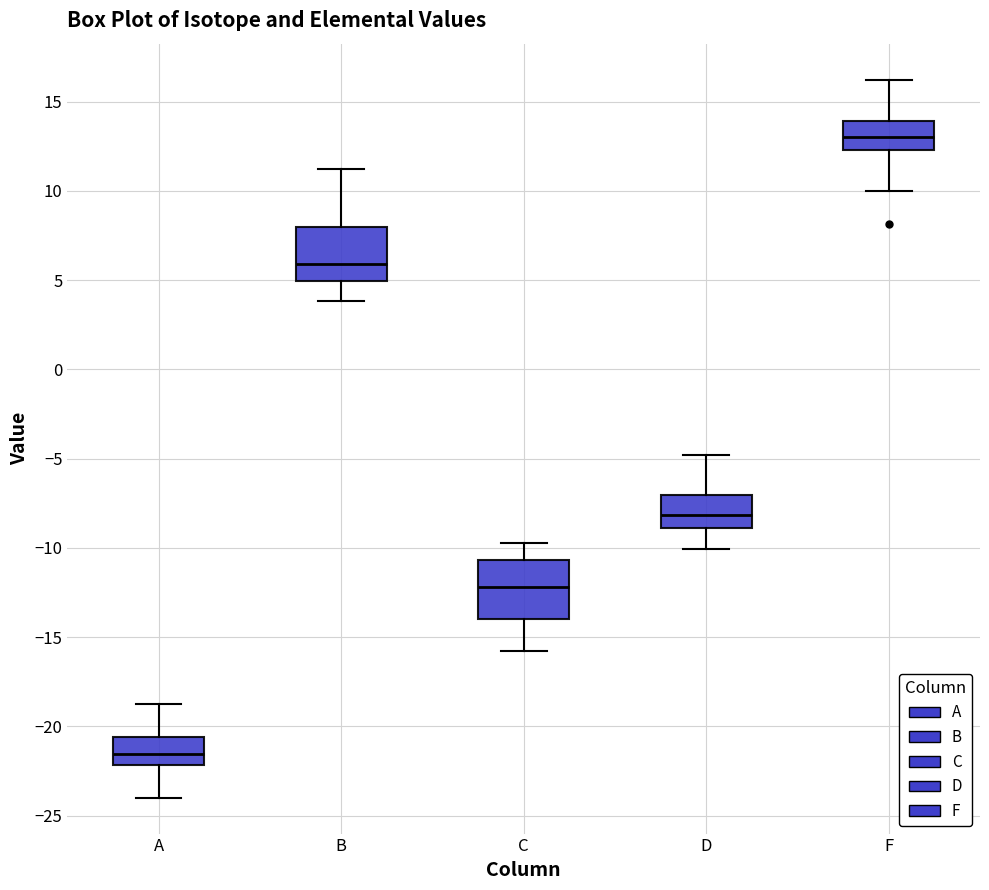

Reading left to right, read every box against the y-axis: the position of its median line, the range the box covers, and the ends of its whiskers. The values are not printed on the chart, so give them approximately, as read against the axis.

A: median -21.5, box -22.0 to -20.5, whiskers -24.0 to -19.0
B: median 6.0, box 5.0 to 8.0, whiskers 4.0 to 11.0
C: median -12.0, box -14.0 to -10.5, whiskers -16.0 to -10.0
D: median -8.0, box -9.0 to -7.0, whiskers -10.0 to -5.0
F: median 13.0, box 12.5 to 14.0, whiskers 10.0 to 16.0